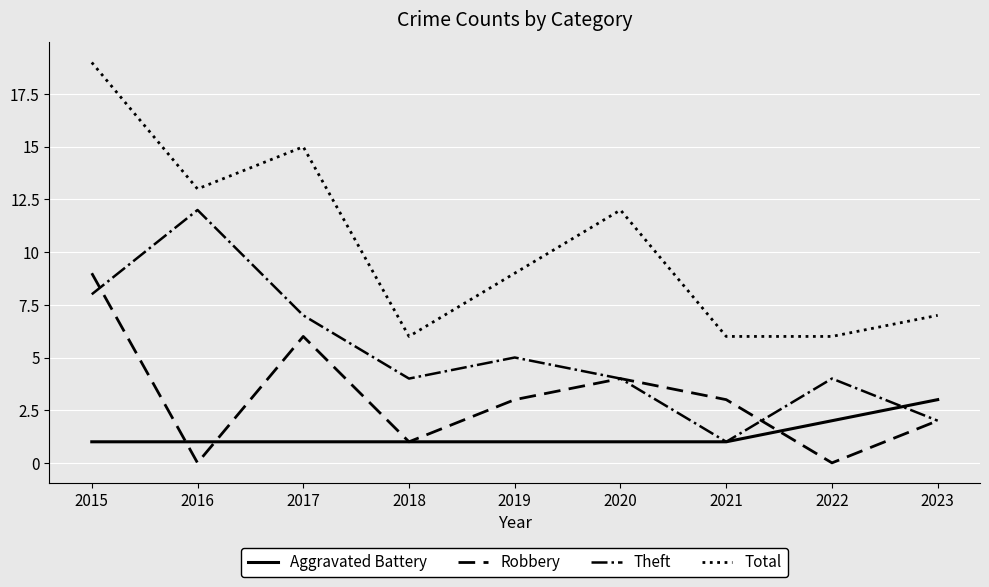

Is the value of Aggravated Battery at 2020 greater than the value of Theft at 2018?

No